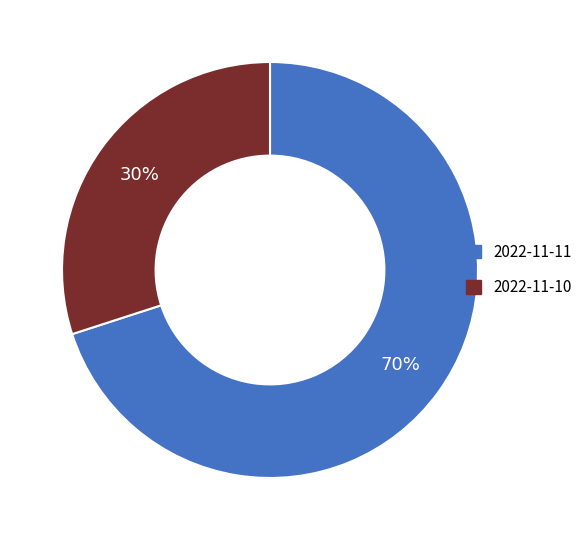

What is the ratio of the value at 2022-11-10 to the value at 2022-11-11?

0.4